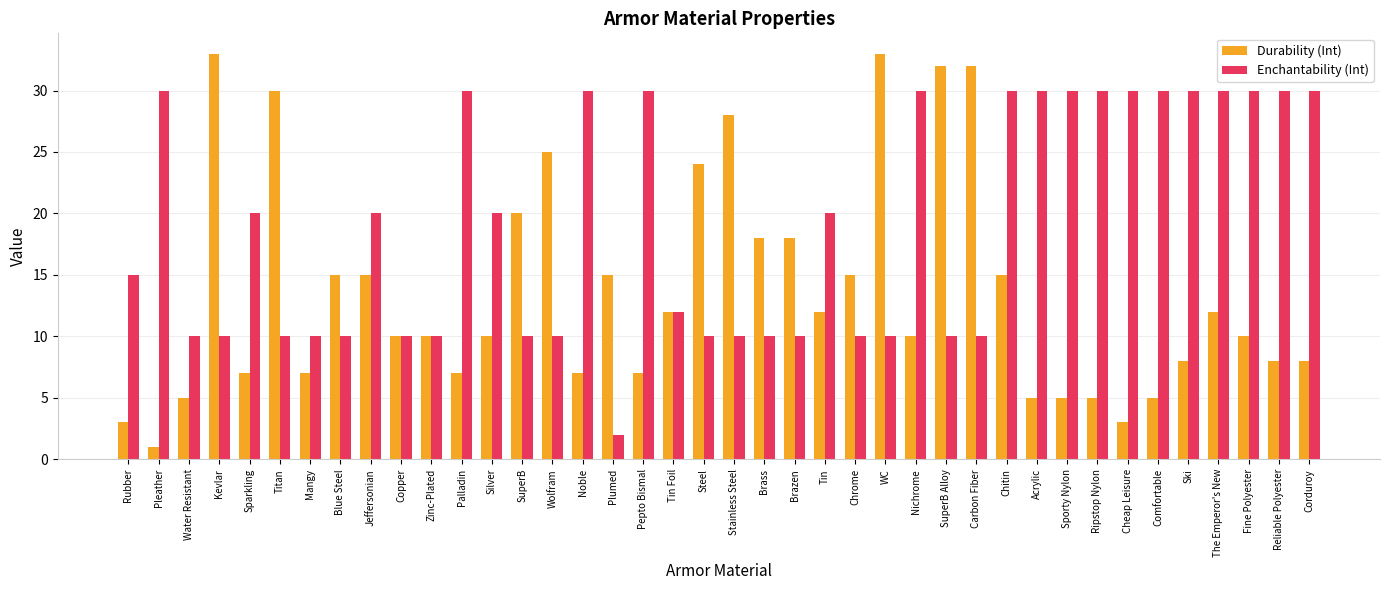

At which label is Enchantability (Int) closest to 16?

Rubber